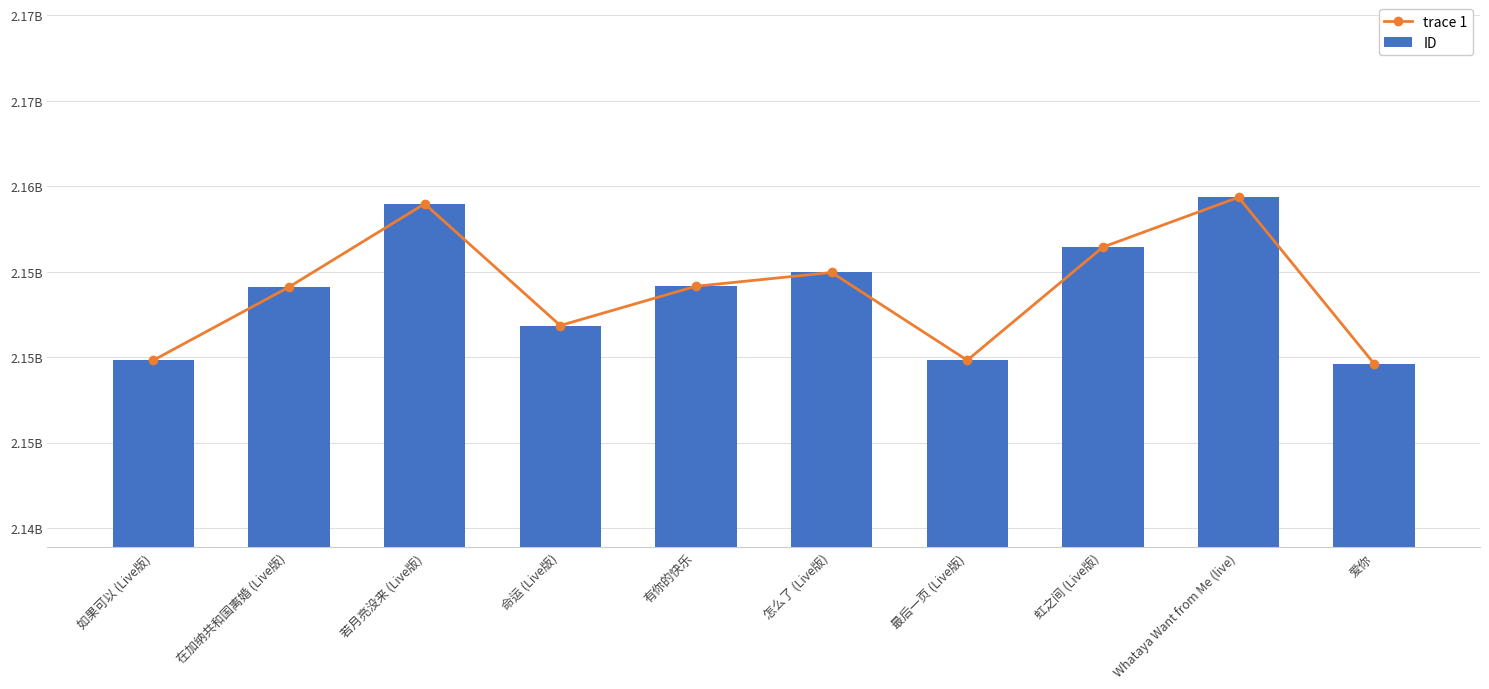

The value of ID at 怎么了 (Live版) is 2154955484. True or false?

True